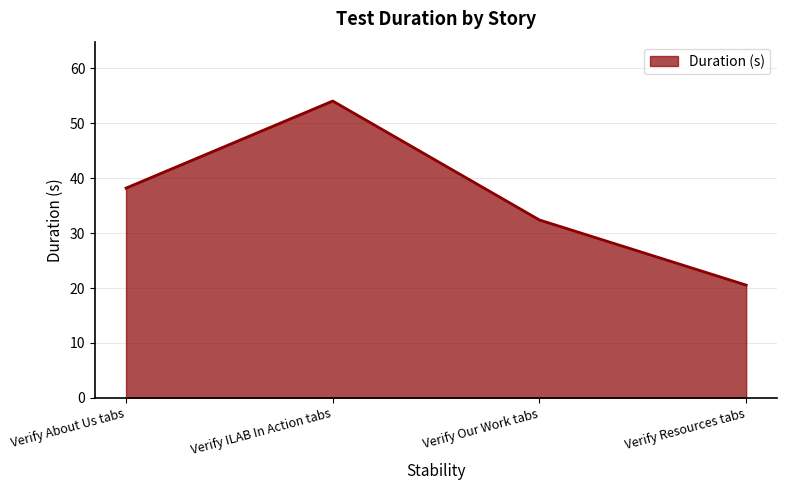

What is the sum of all values?

145.2